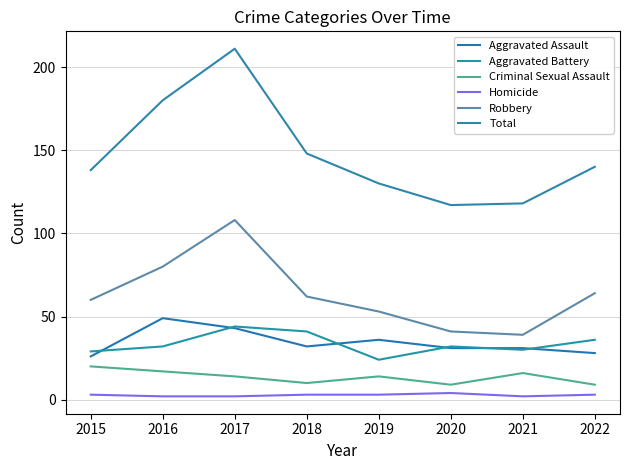

Which series changed the most between 2020 and 2021?

Criminal Sexual Assault